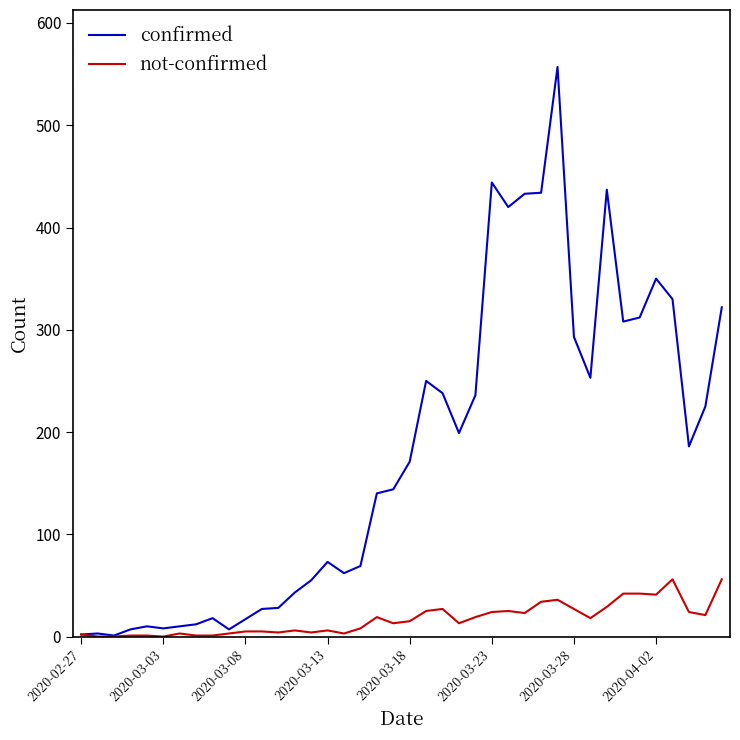

Which series has the largest total across all categories?

confirmed